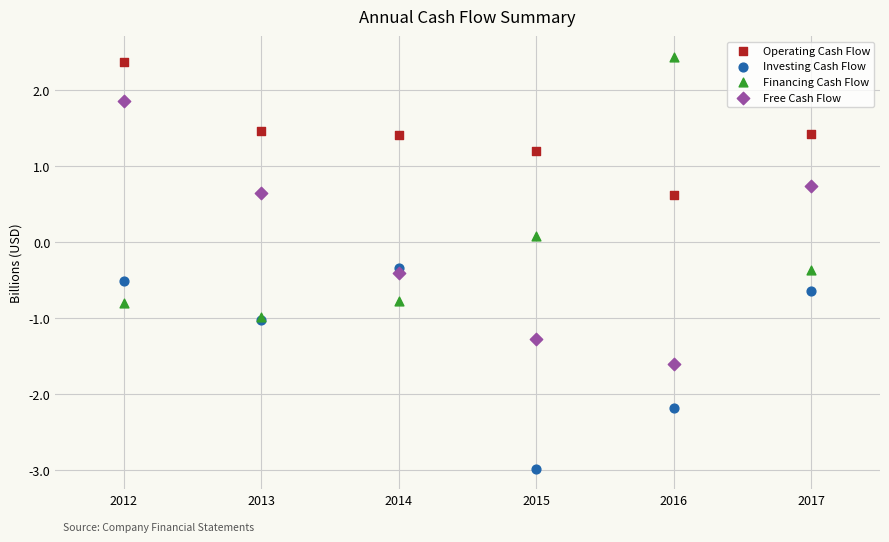

What are all the series names shown in the legend?

Operating Cash Flow, Investing Cash Flow, Financing Cash Flow, Free Cash Flow